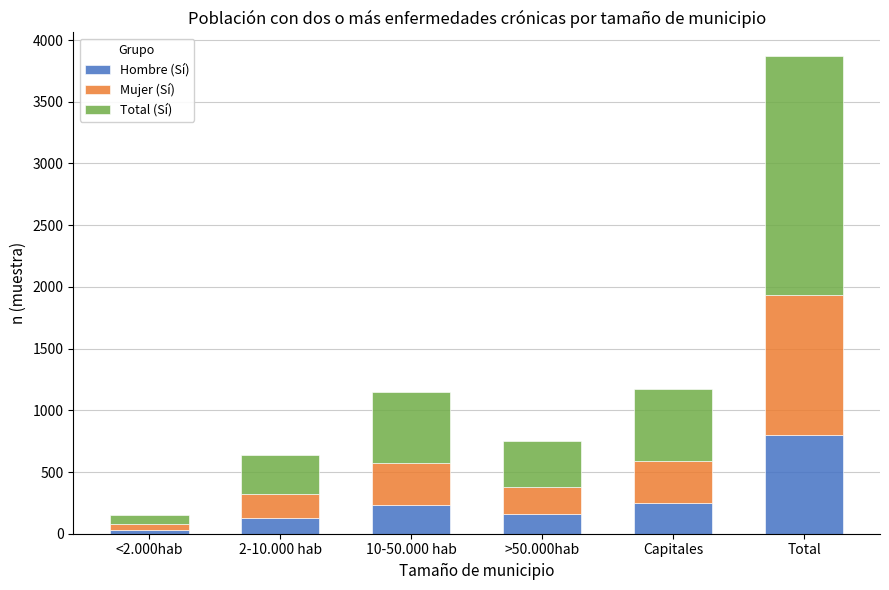

The Hombre (Sí) series shows 251 at Capitales. True or false?

True